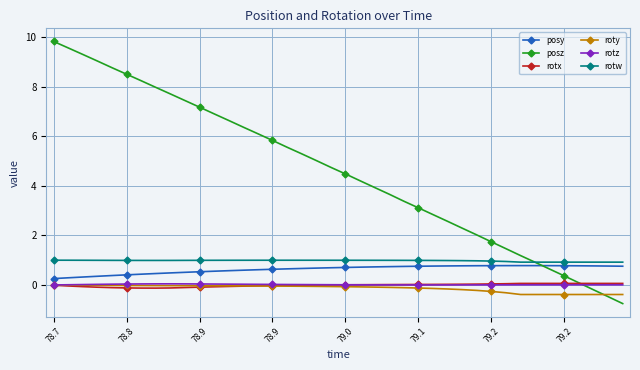

How many times do posy and posz cross each other?

1